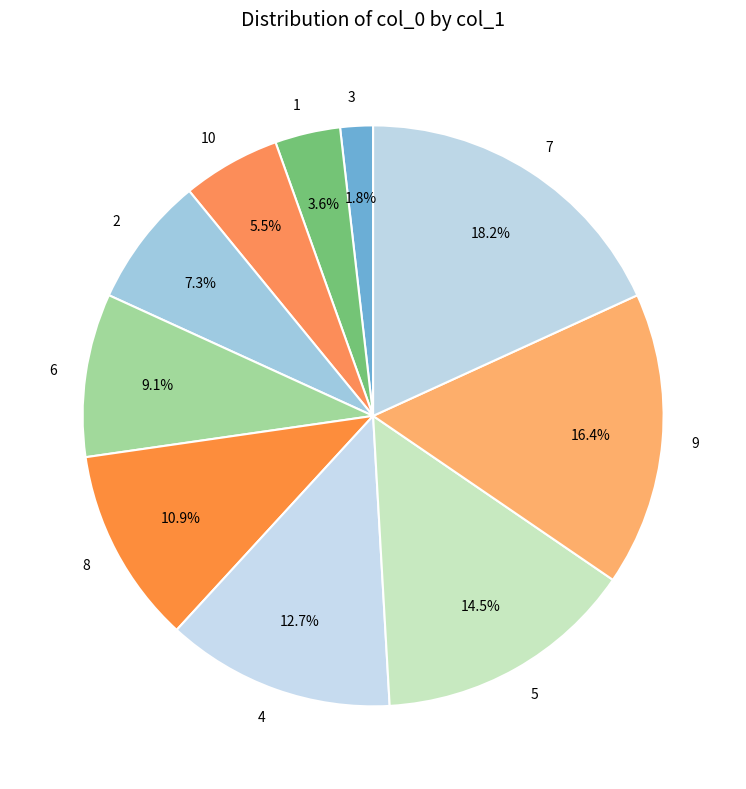

Between 2 and 6, which is larger?

6